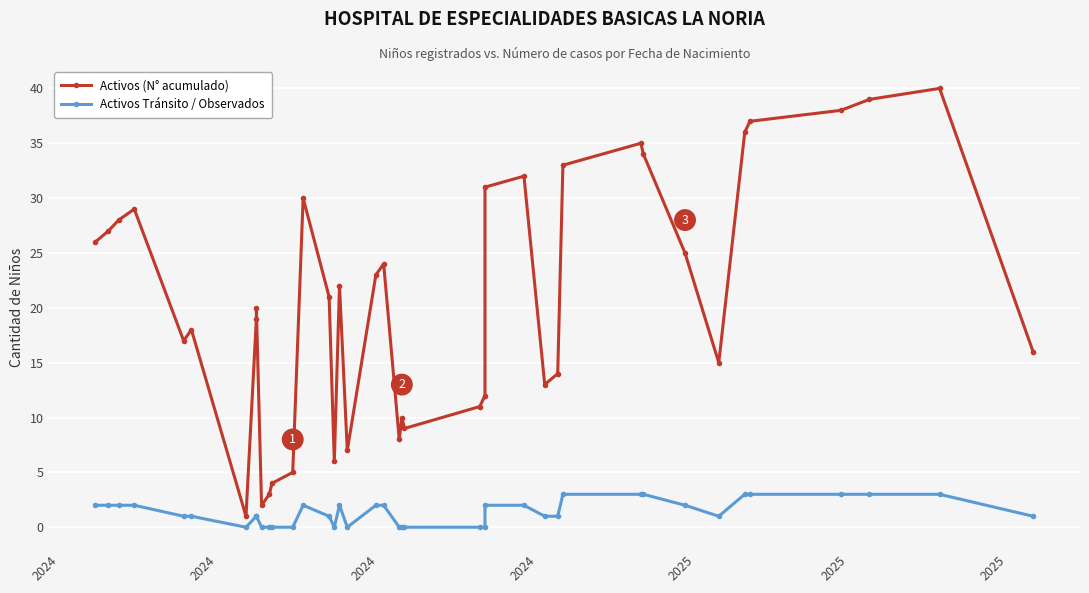

How many interior local valleys does the Activos (N° acumulado) series have?

9